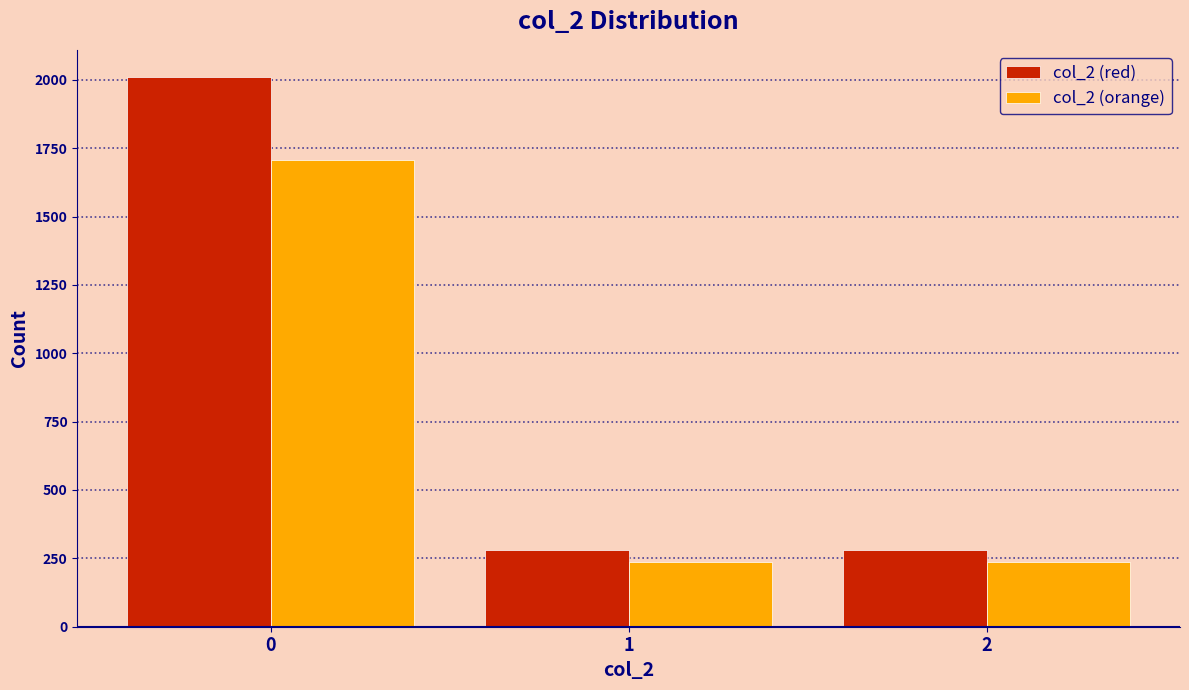

The value of col_2 (red) at 2 is 279.0. True or false?

True